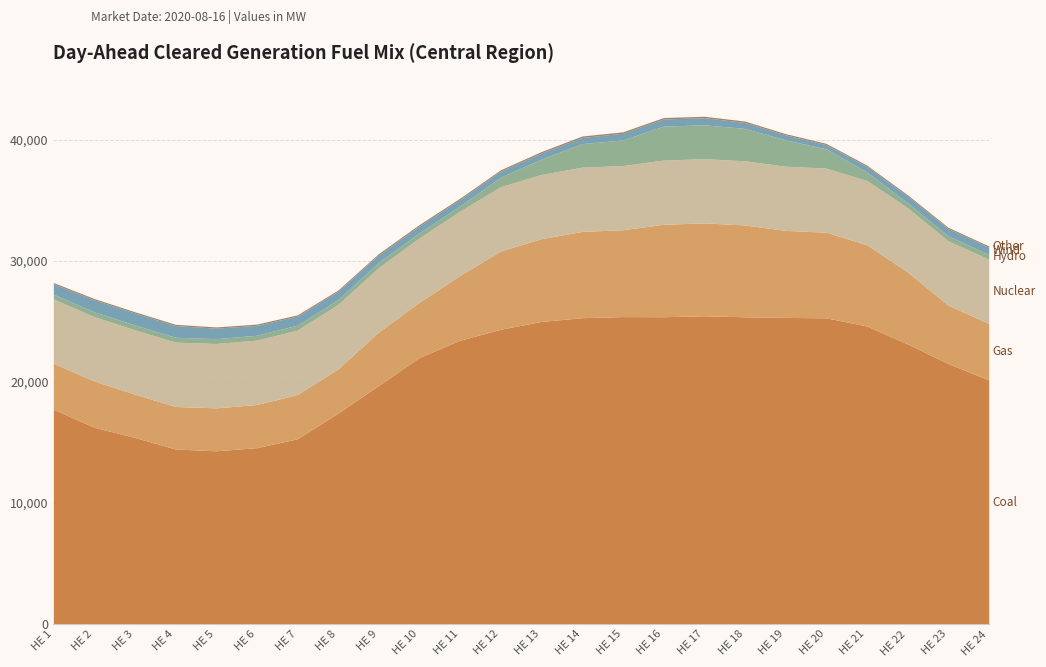

What is the difference between the highest and lowest values at 2?

16159.6